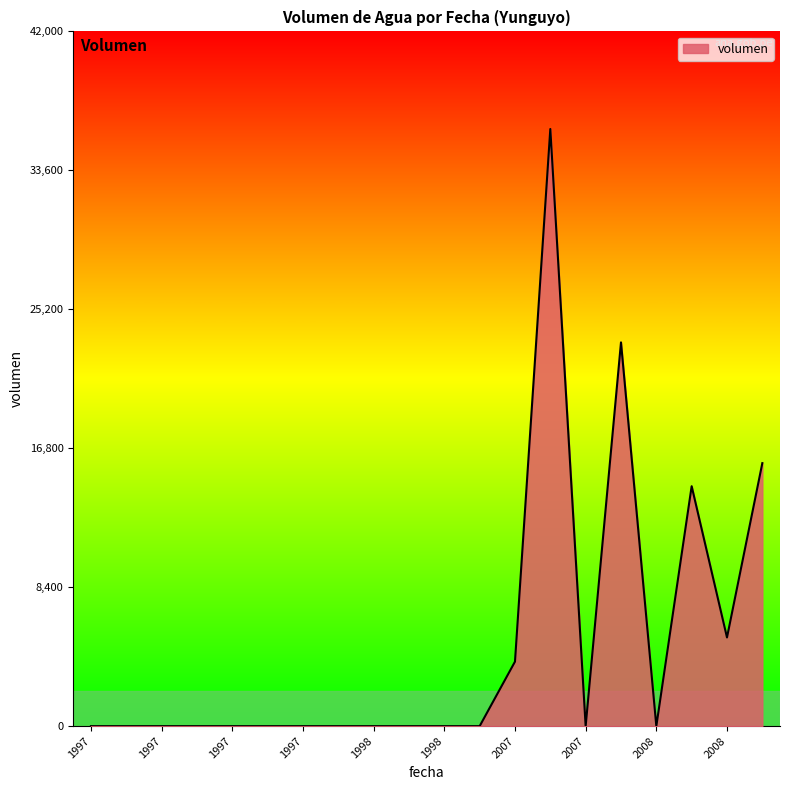

Count the number of data series in this chart.

1